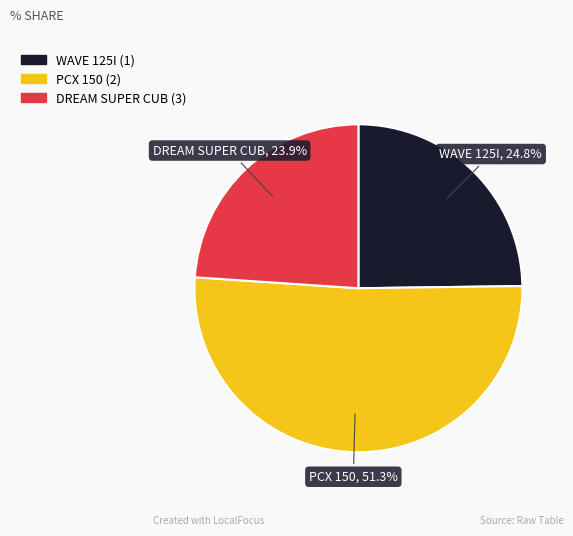

To the nearest percent, what portion does WAVE 125I (1) represent?

25%